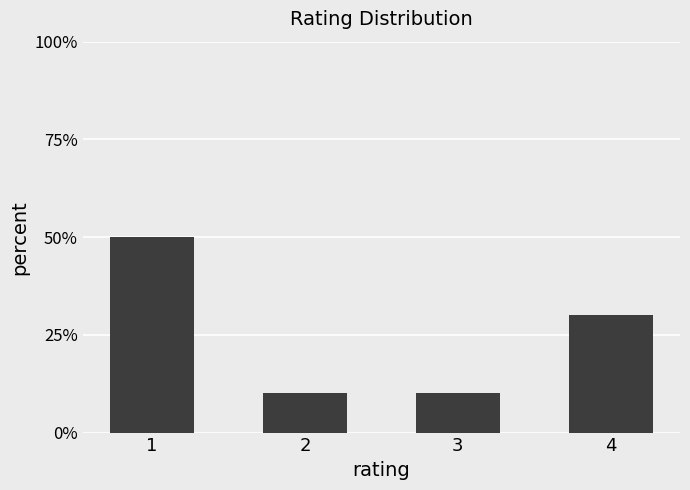

Is it true that the value at 2 is 10?

True